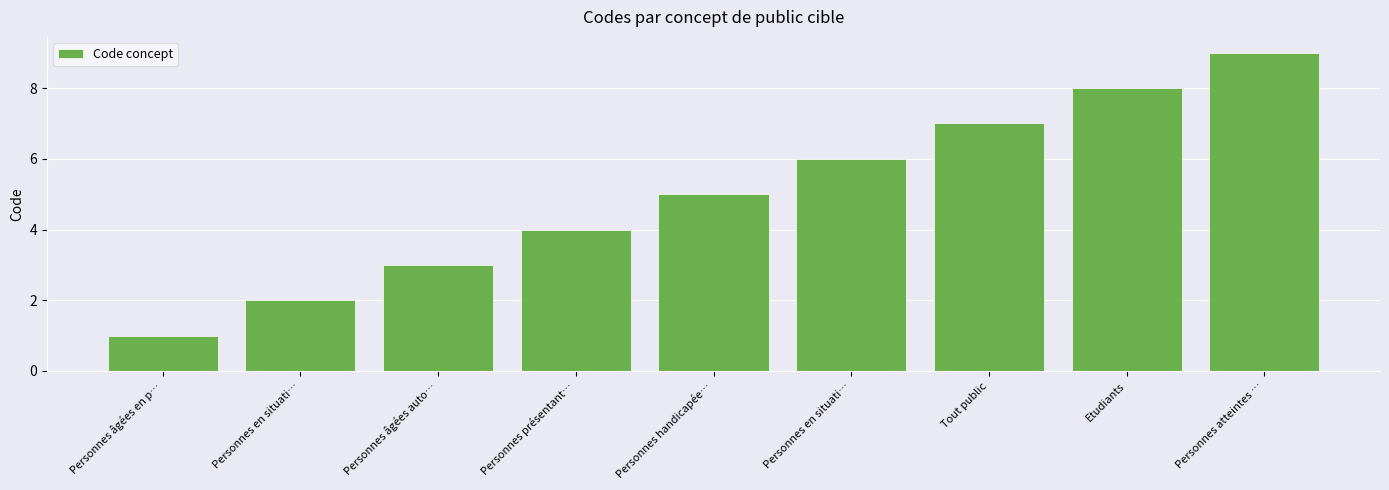

Reading left to right, list all the values displayed in this chart.

1	2	3	4	5	6	7	8	9